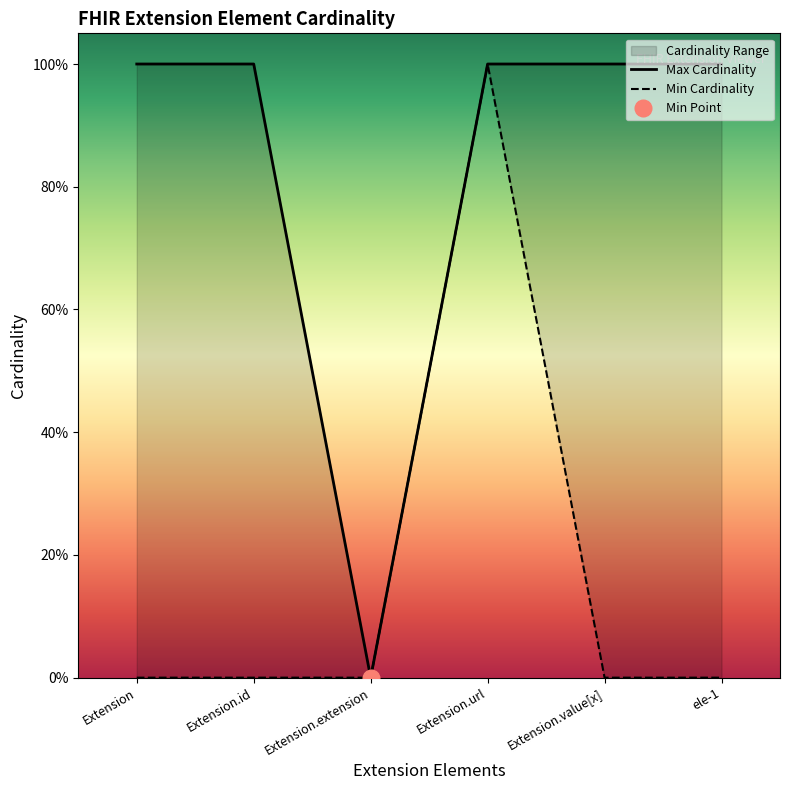

List the labels in order of Min Cardinality value, largest first.

Extension.url, Extension, Extension.id, Extension.extension, Extension.value[x], ele-1